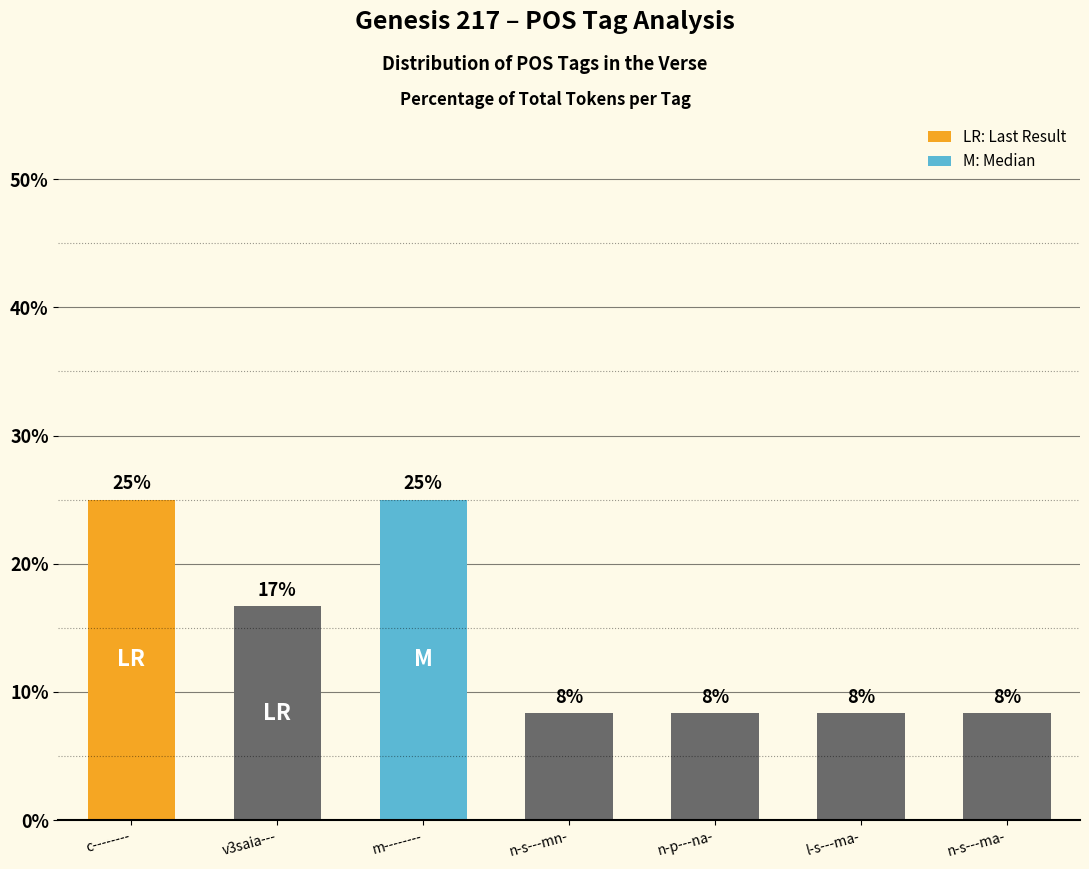

How many bars are there in total?

7